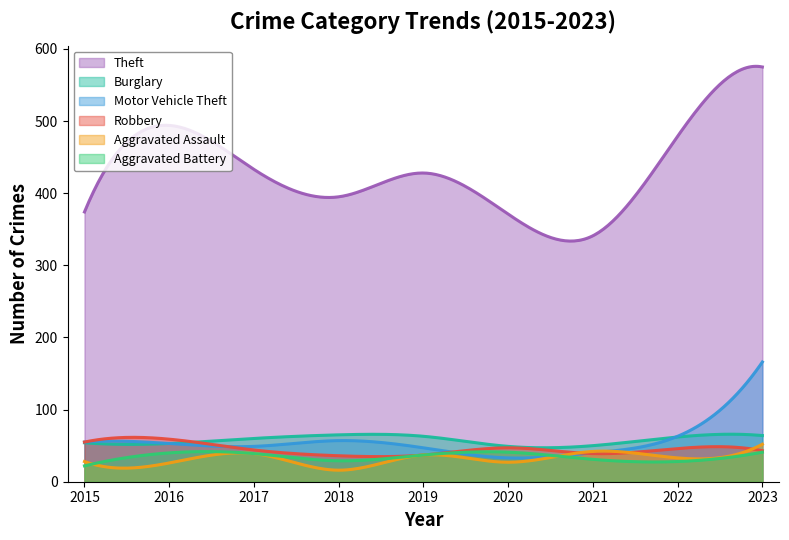

Where is Motor Vehicle Theft nearest to the value 99?

2022